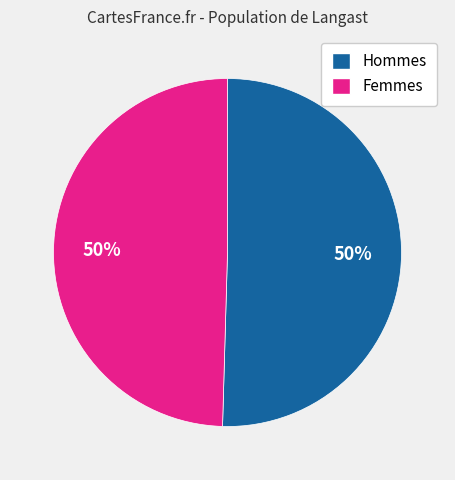

To the nearest percent, what is the average slice percentage?

50%